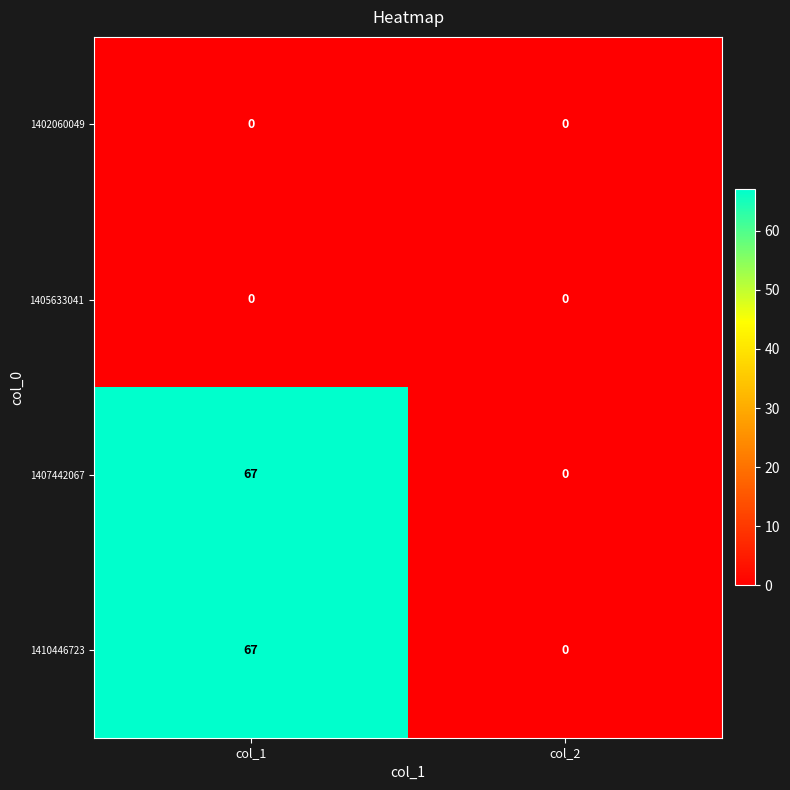

What is the difference between the highest and lowest values at col_1?

67